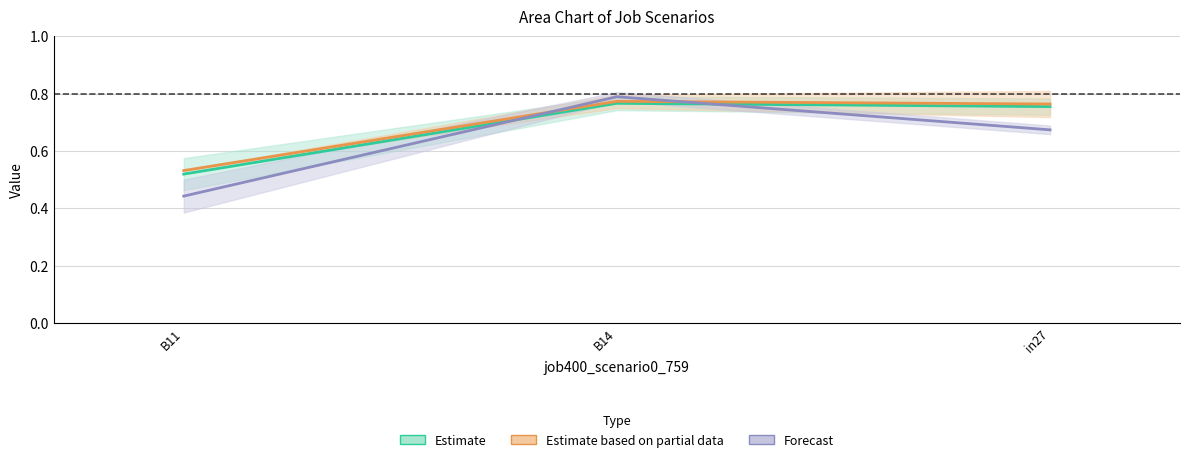

Rank the series by their average value, from lowest to highest.

Forecast, Estimate, Estimate based on partial data